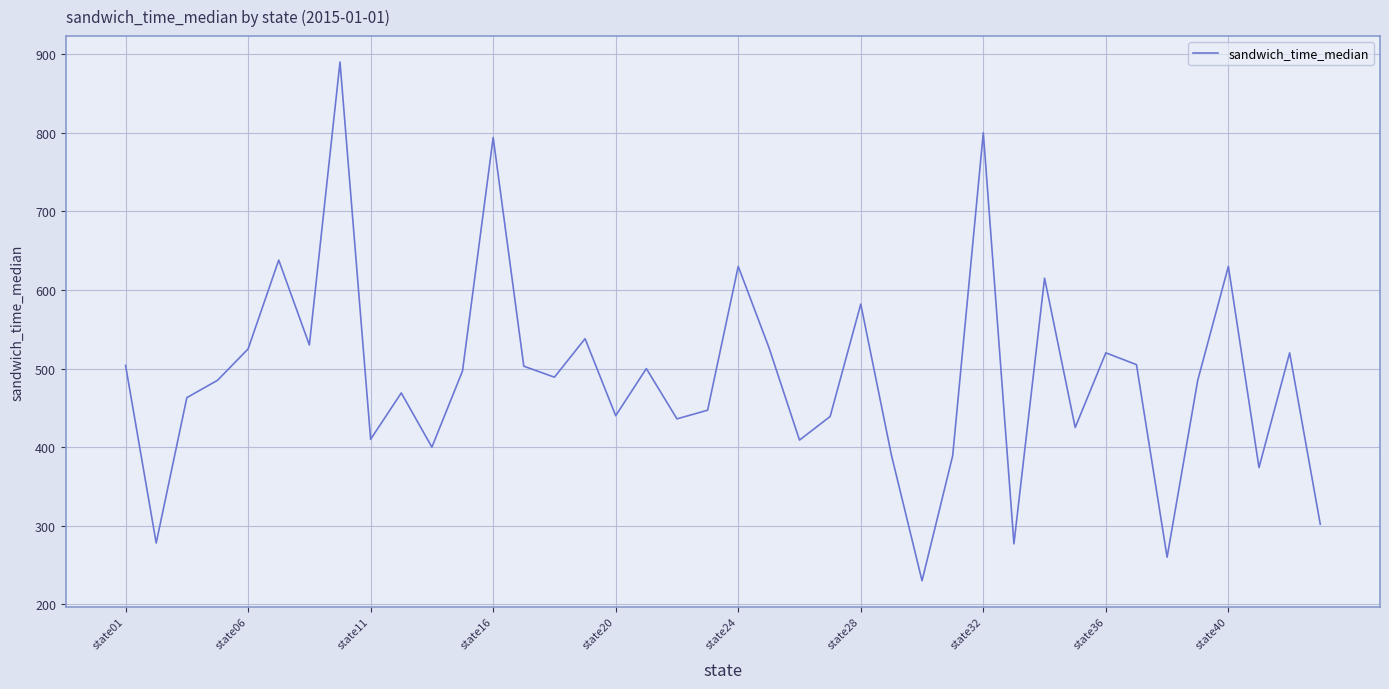

What is the difference between the maximum and minimum values?

660